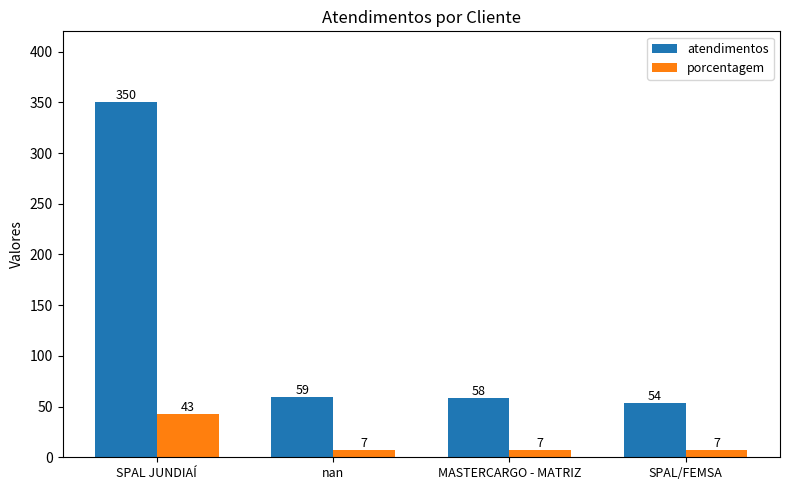

Is it true that porcentagem equals 7 at SPAL/FEMSA?

True